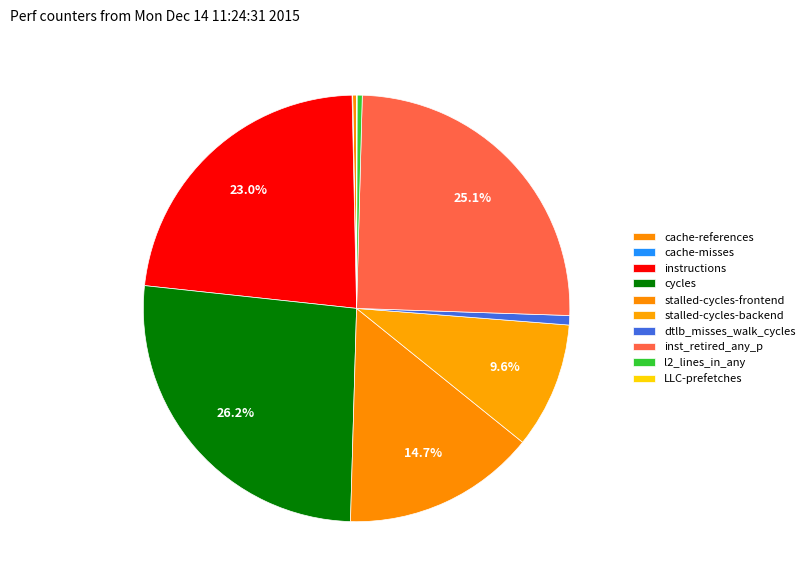

To the nearest percent, what percentage of the pie is dtlb_misses_walk_cycles?

1%